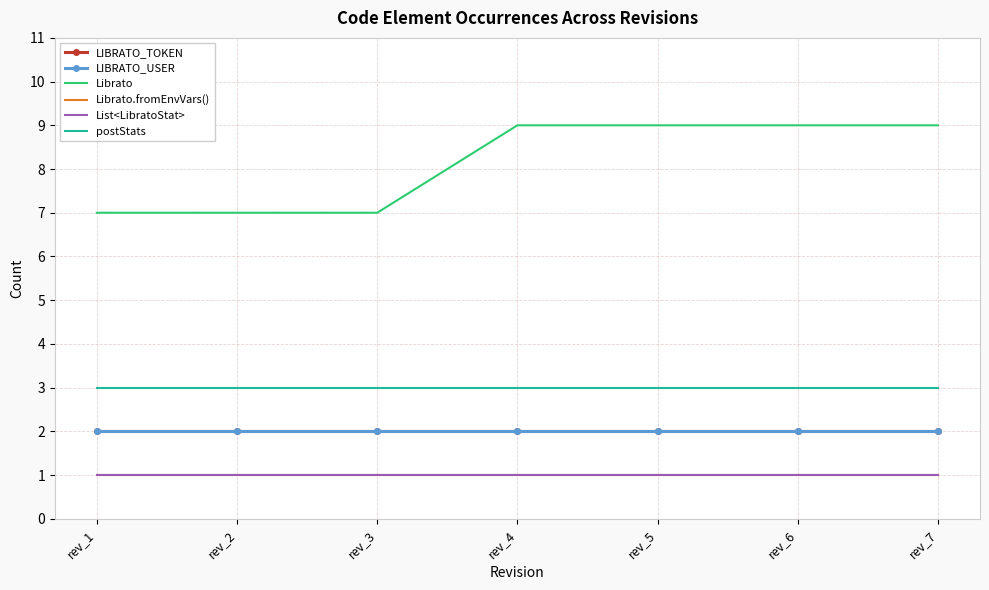

Which series has the widest spread of values?

Librato